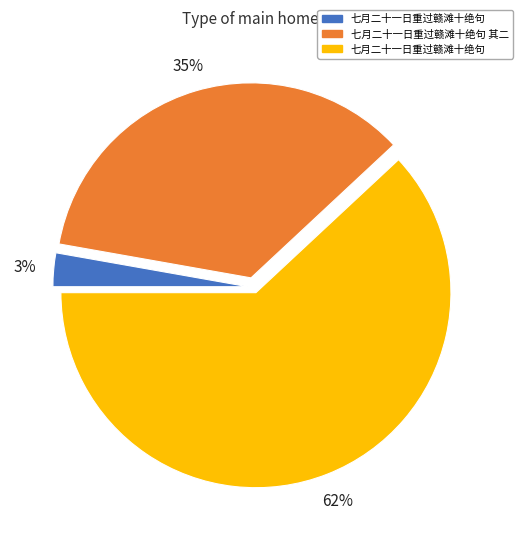

To the nearest percent, what is the average slice percentage?

33%